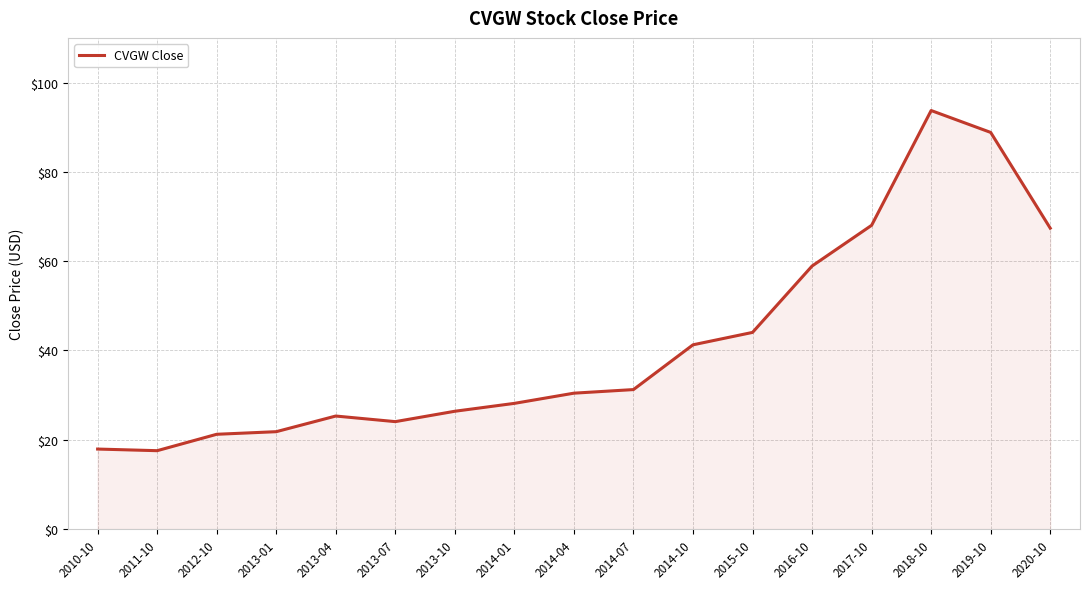

Count the number of categories in the chart.

17